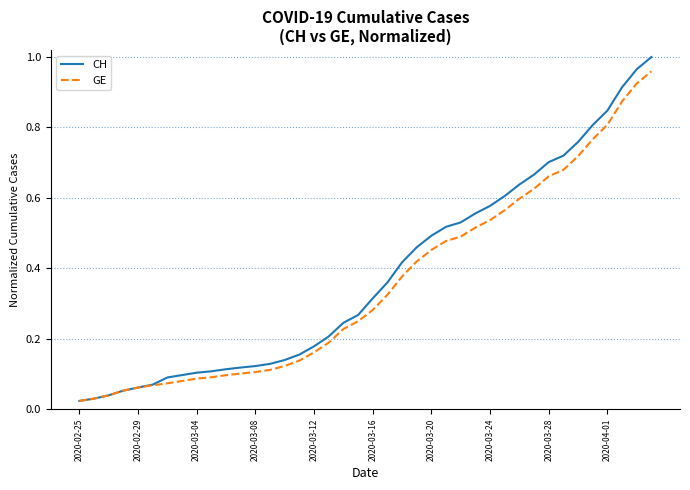

Which series has the widest spread of values?

CH